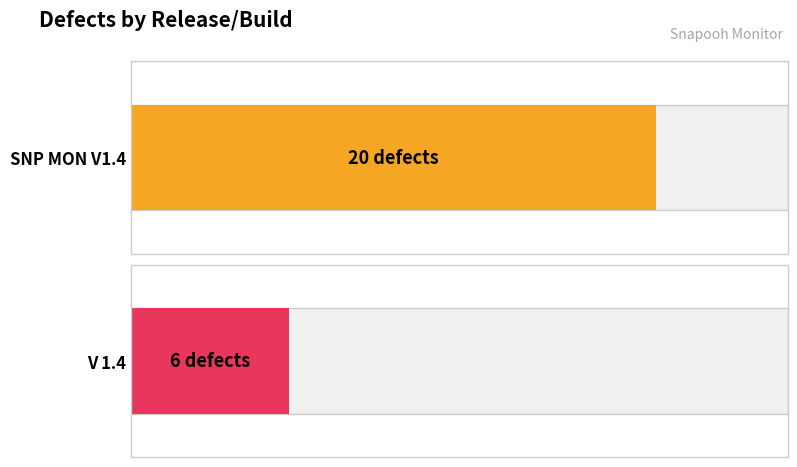

What is the ratio of the value at V 1.4 to the value at SNP MON V1.4?

0.3